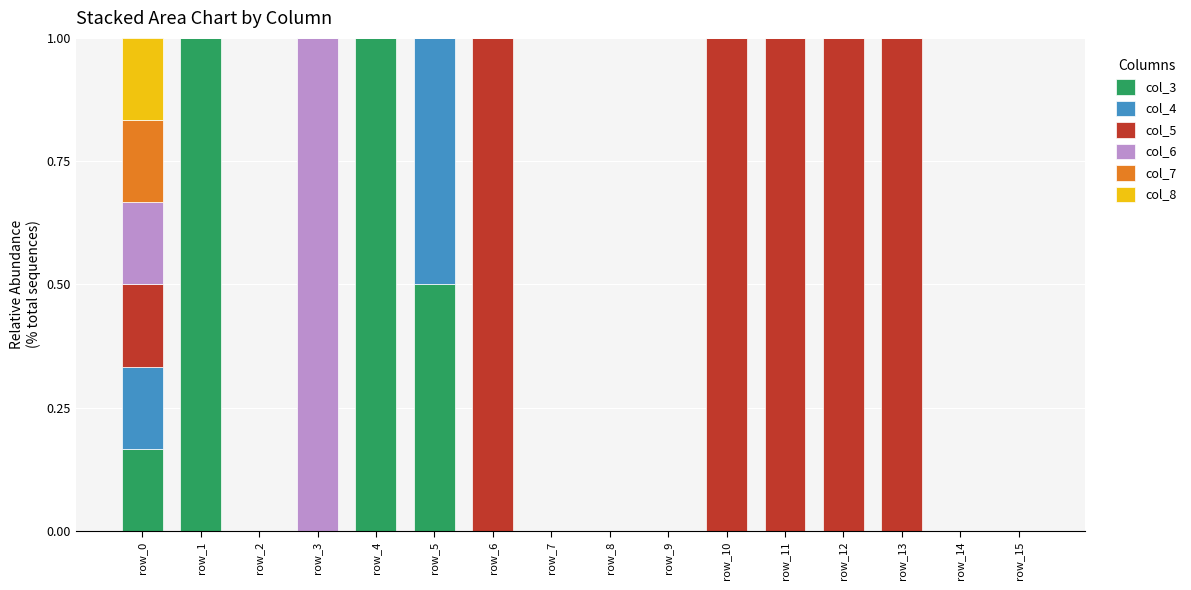

The col_3 series shows 0.5 at row_14. True or false?

False